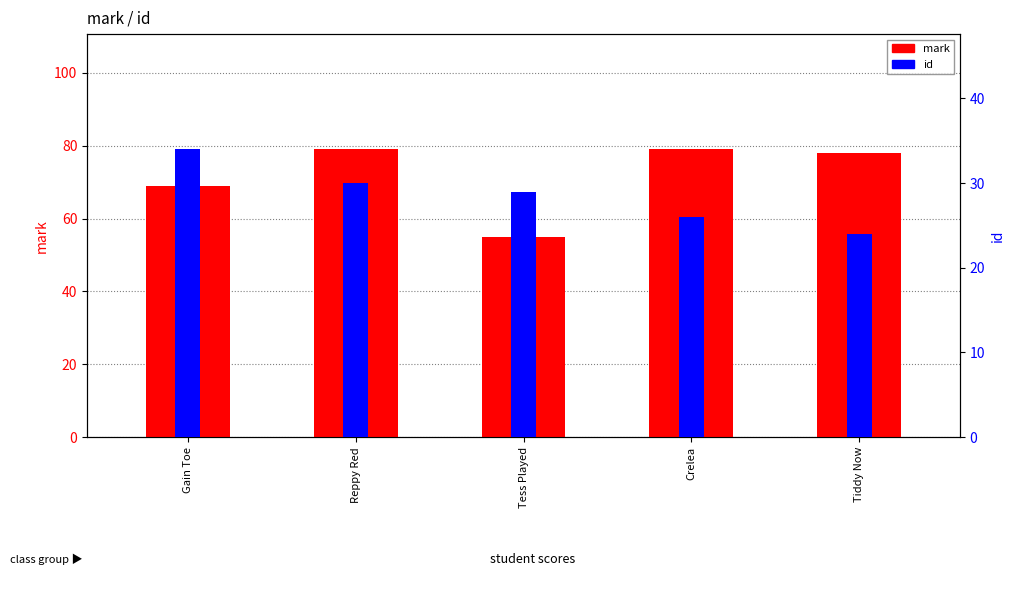

What position from the right is Crelea?

2